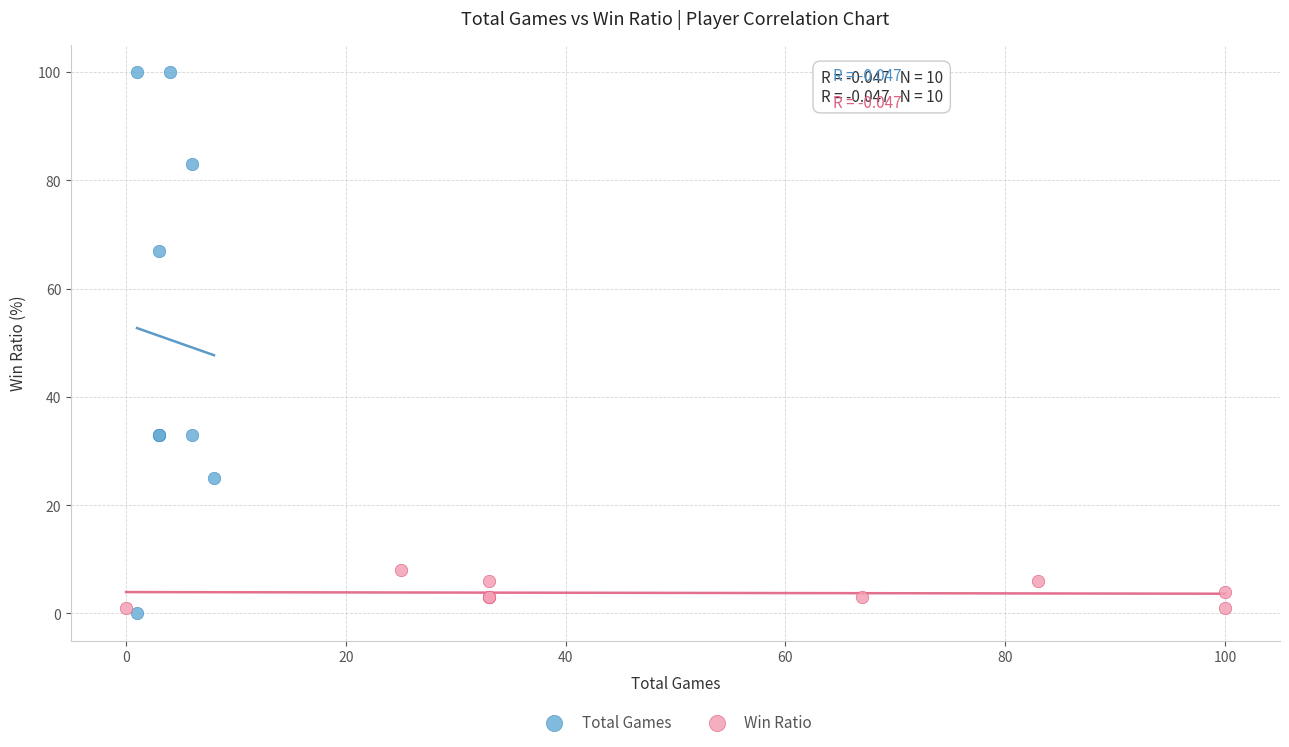

Which series has the largest Y range (max minus min)?

Total Games